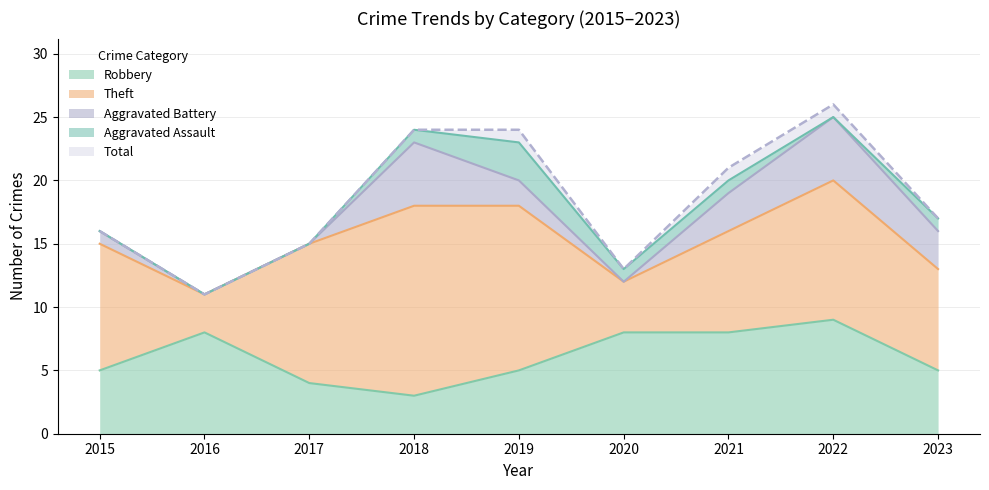

Rank the series by their maximum value, from highest to lowest.

Total, Theft, Robbery, Aggravated Battery, Aggravated Assault